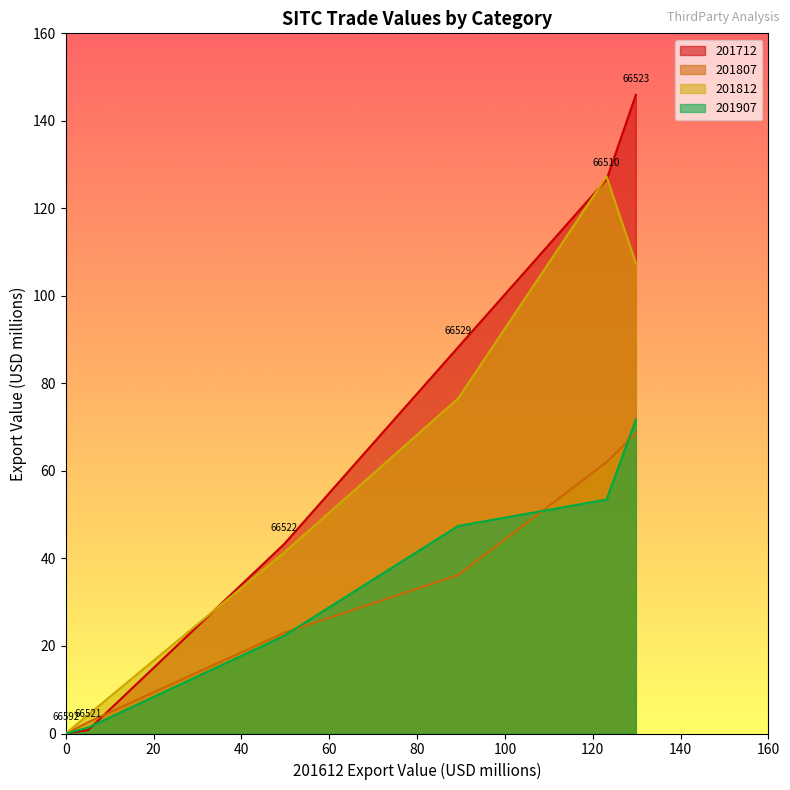

What is the difference between the second highest and minimum values in the 201712 series?

126.6